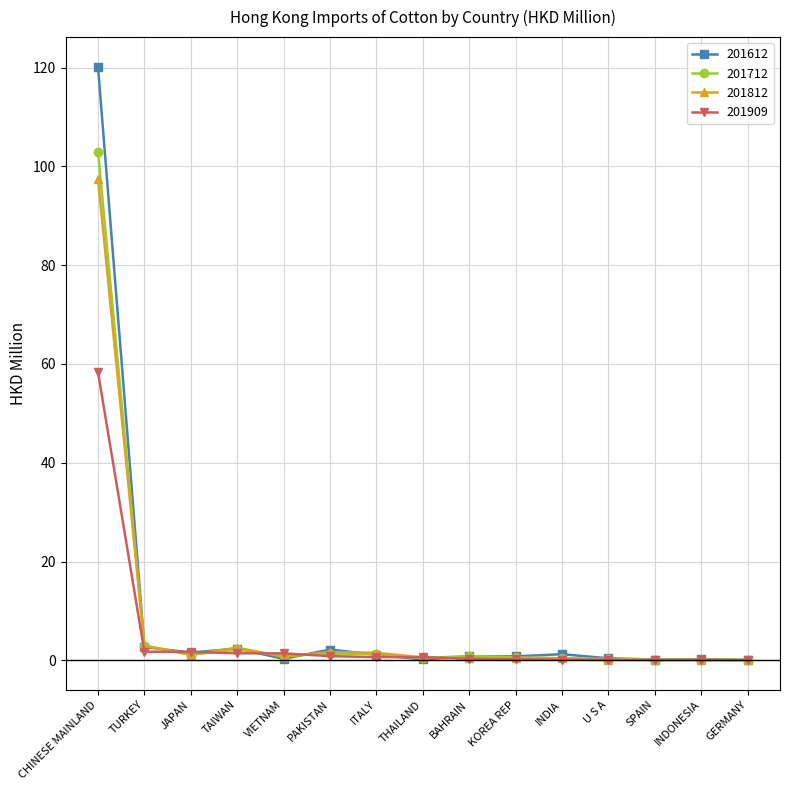

List the series in order of their peak value, highest first.

201612, 201712, 201812, 201909